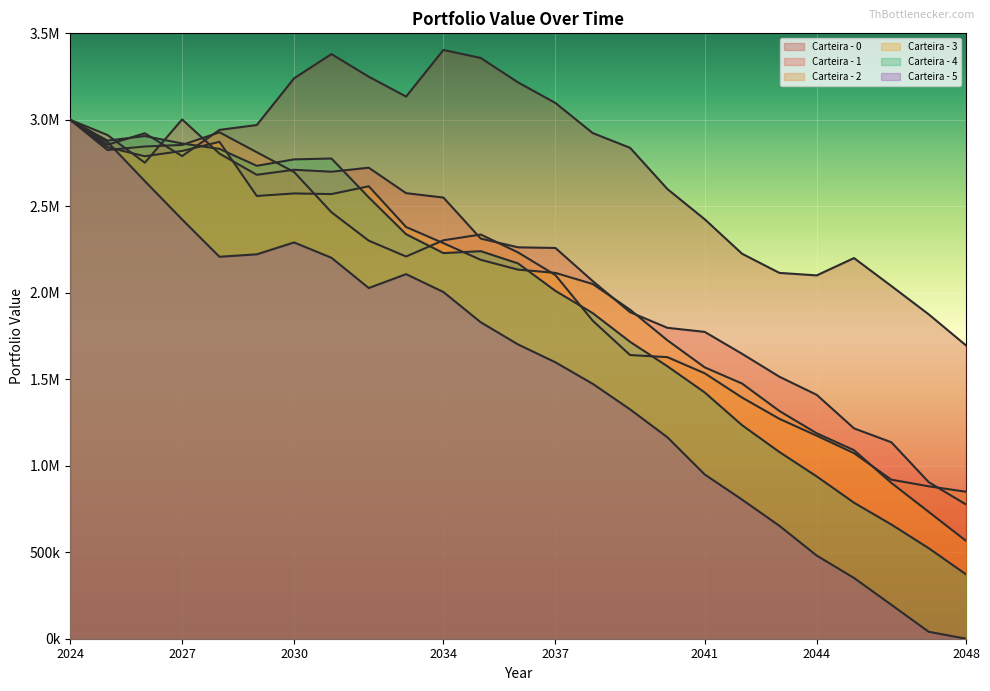

What is the sum of the Carteira - 1 values at 2039-12-31 and 2038-12-31?

3955656.6